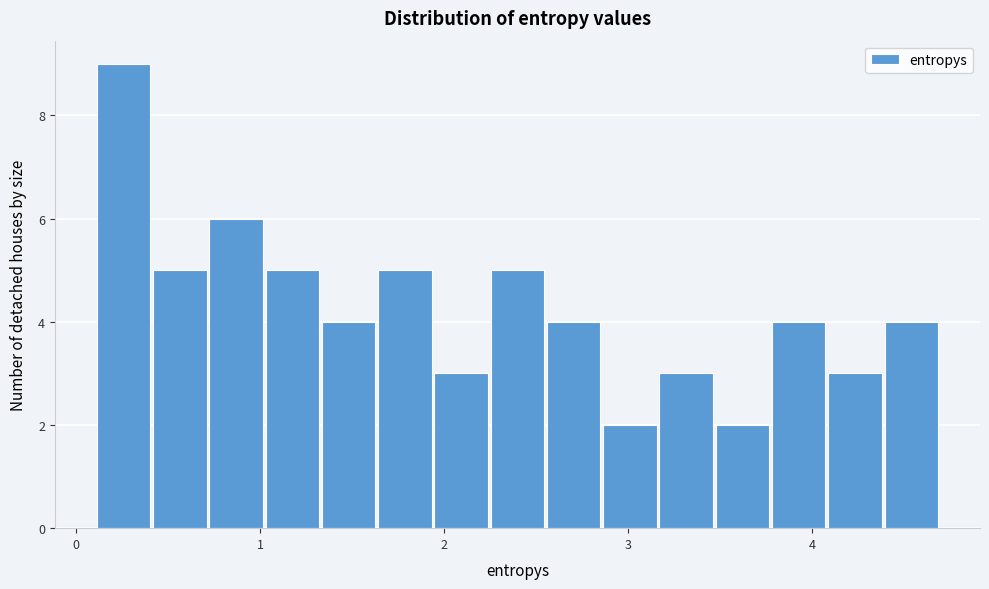

Around what value on the x-axis is the tallest bar? Give the approximate position of its centre, as read against the axis.

0.3